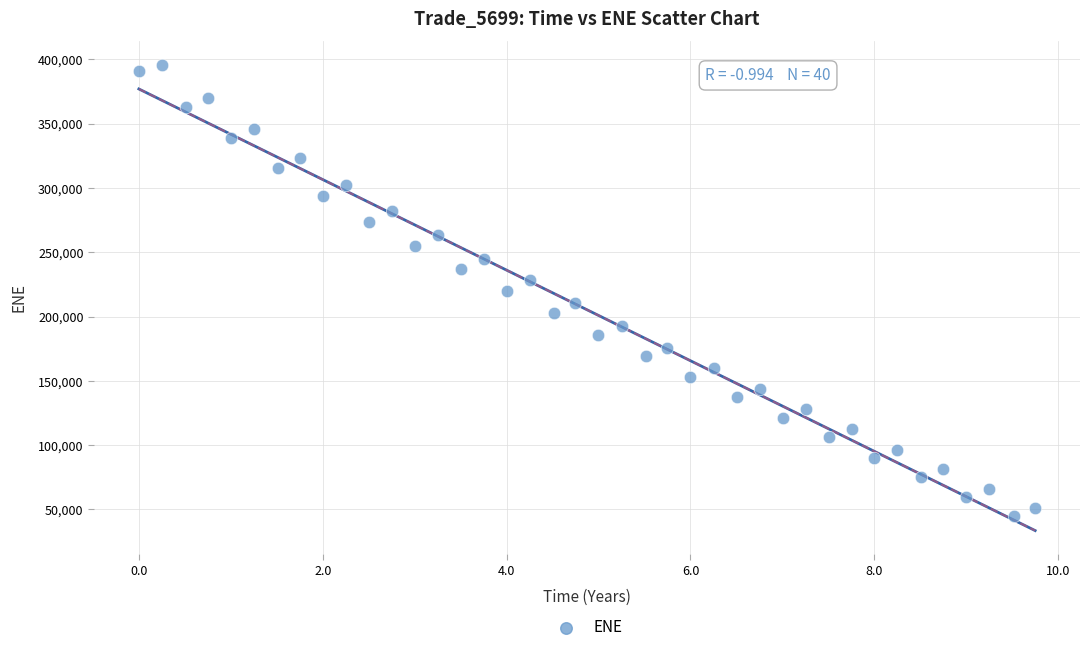

What is the range of X values (max minus min)?

9.7